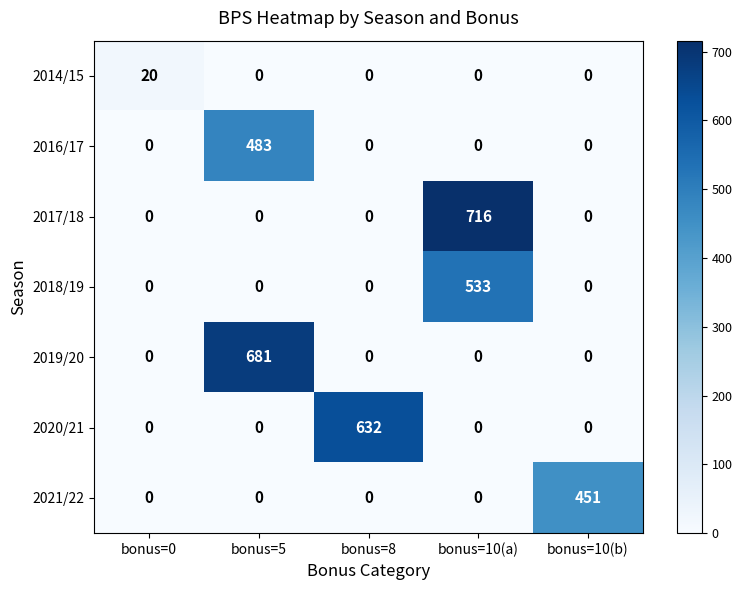

Which series has the largest total across all categories?

2017/18